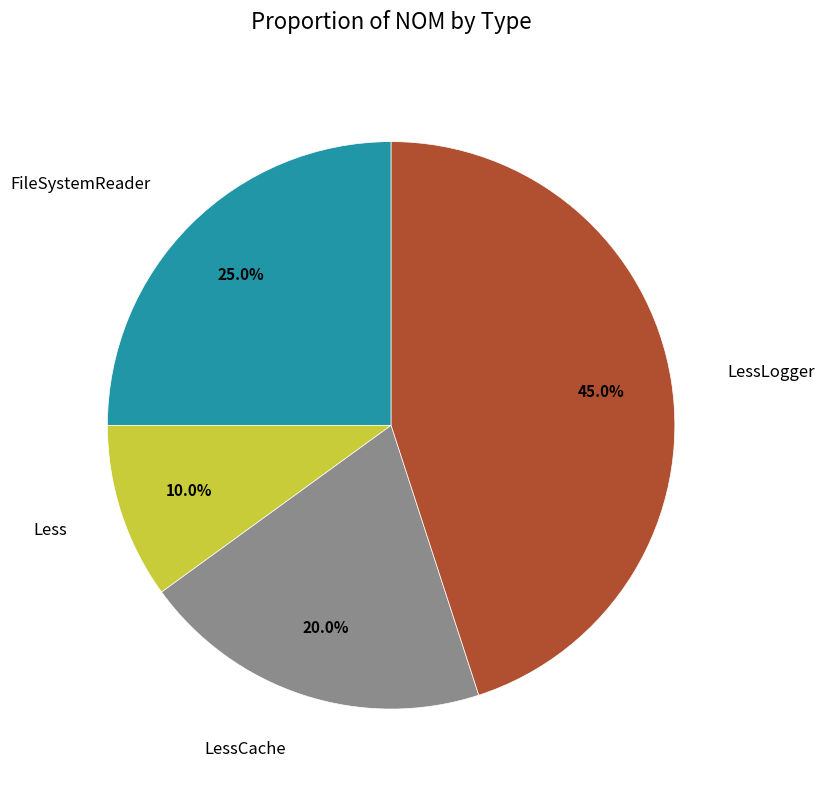

Rank the categories by value from highest to lowest.

LessLogger, FileSystemReader, LessCache, Less